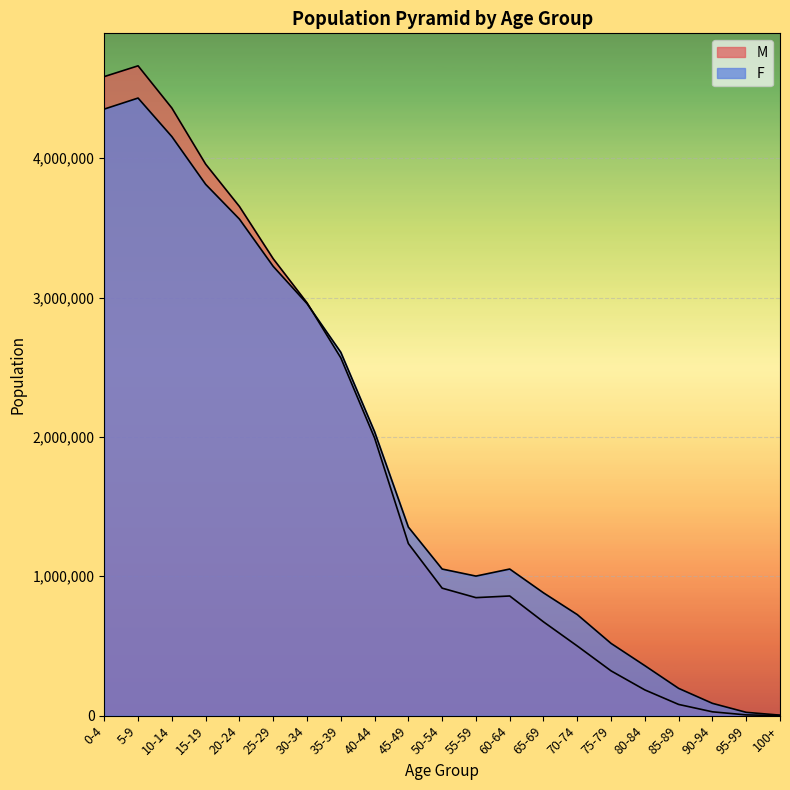

At which label does F reach its minimum?

100+